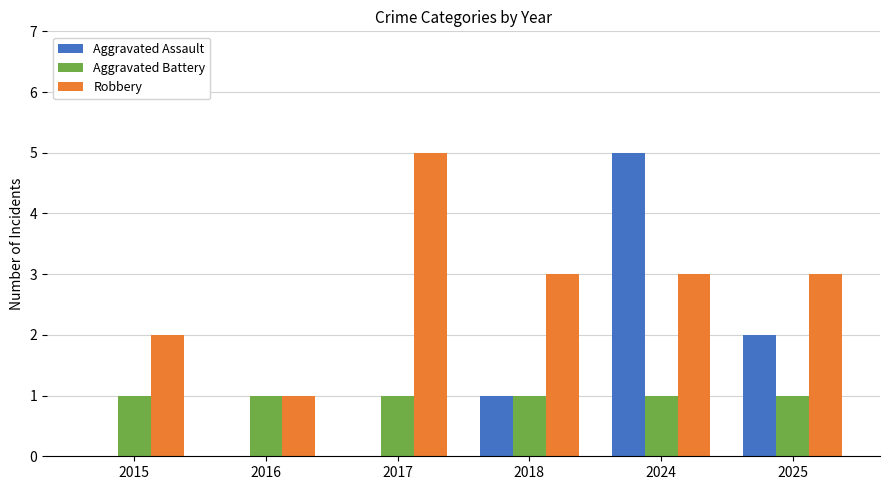

How many data points does each series have?

6